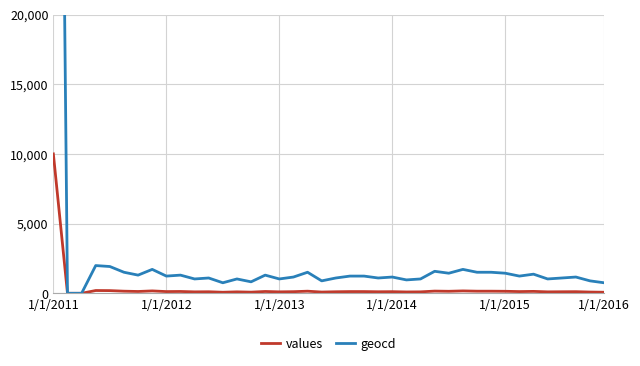

What is the highest value of the values series?

10000